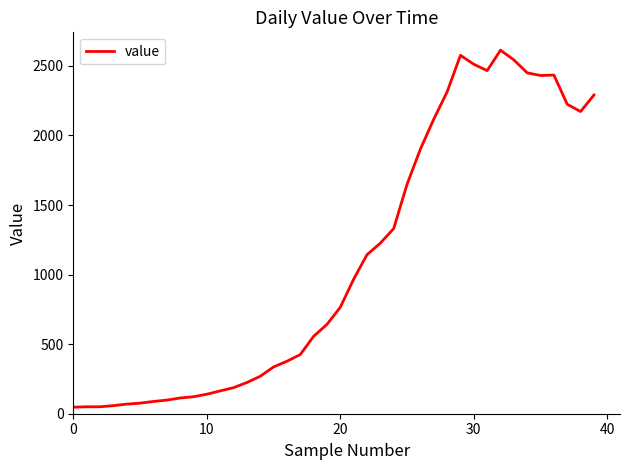

What is the greatest value displayed?

2613